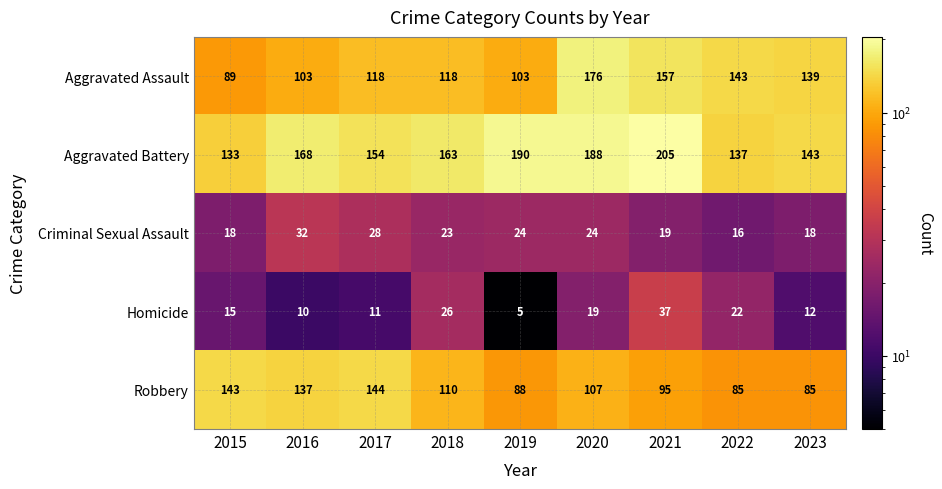

What is the maximum value for Criminal Sexual Assault?

32